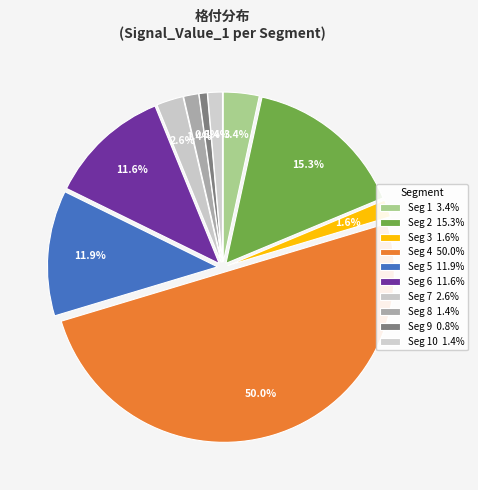

Count the number of slices in the pie.

10